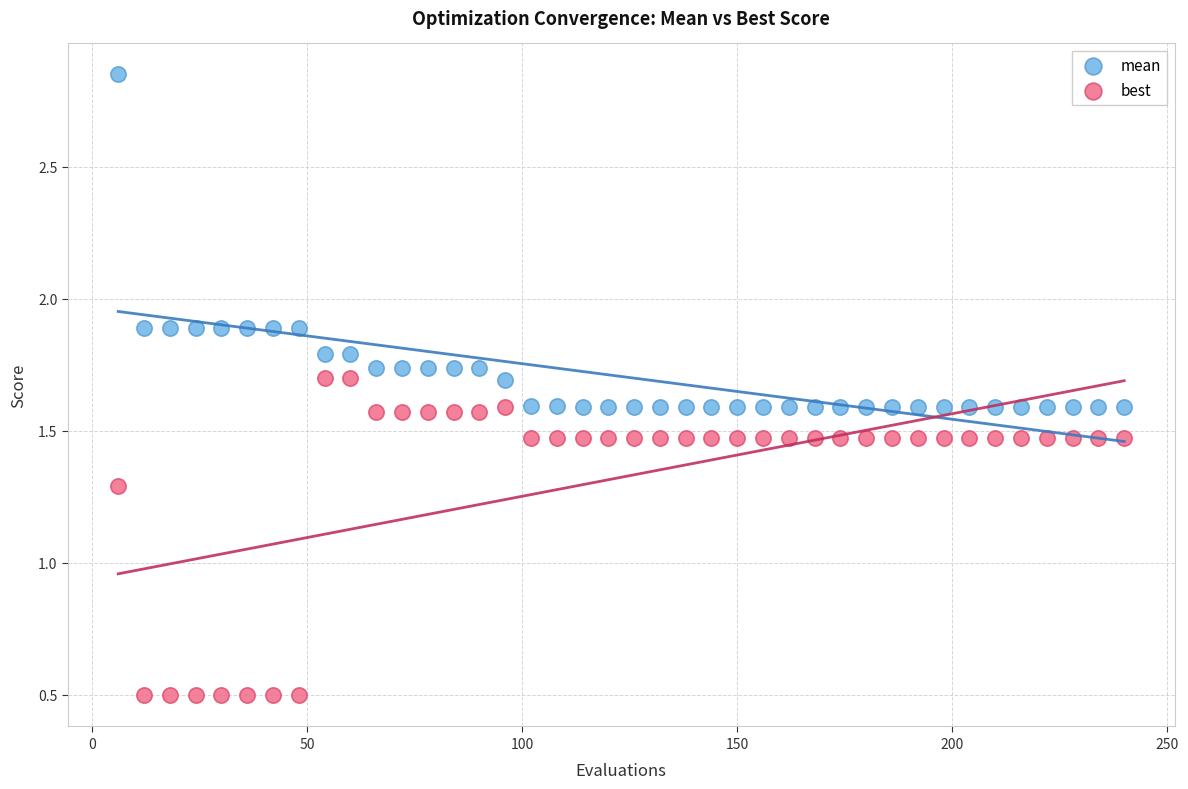

Which series reaches the minimum Y coordinate?

best